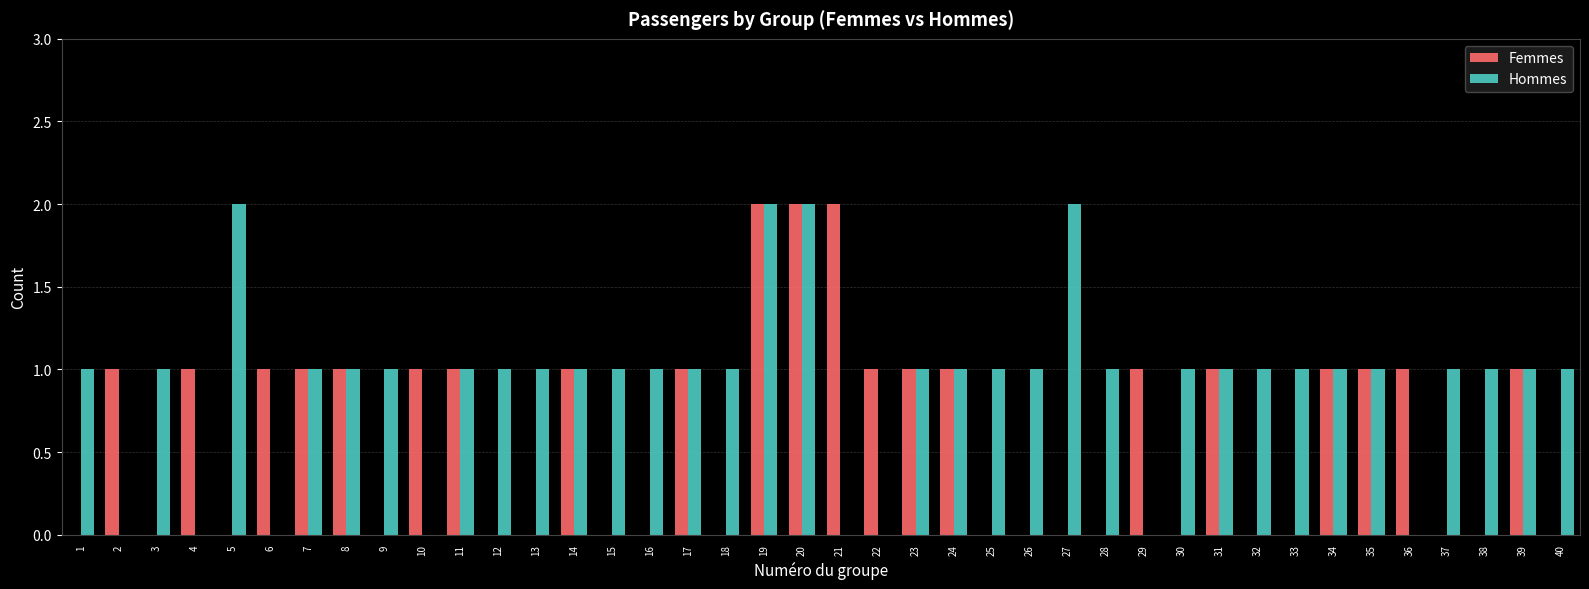

Count the number of categories in the chart.

40